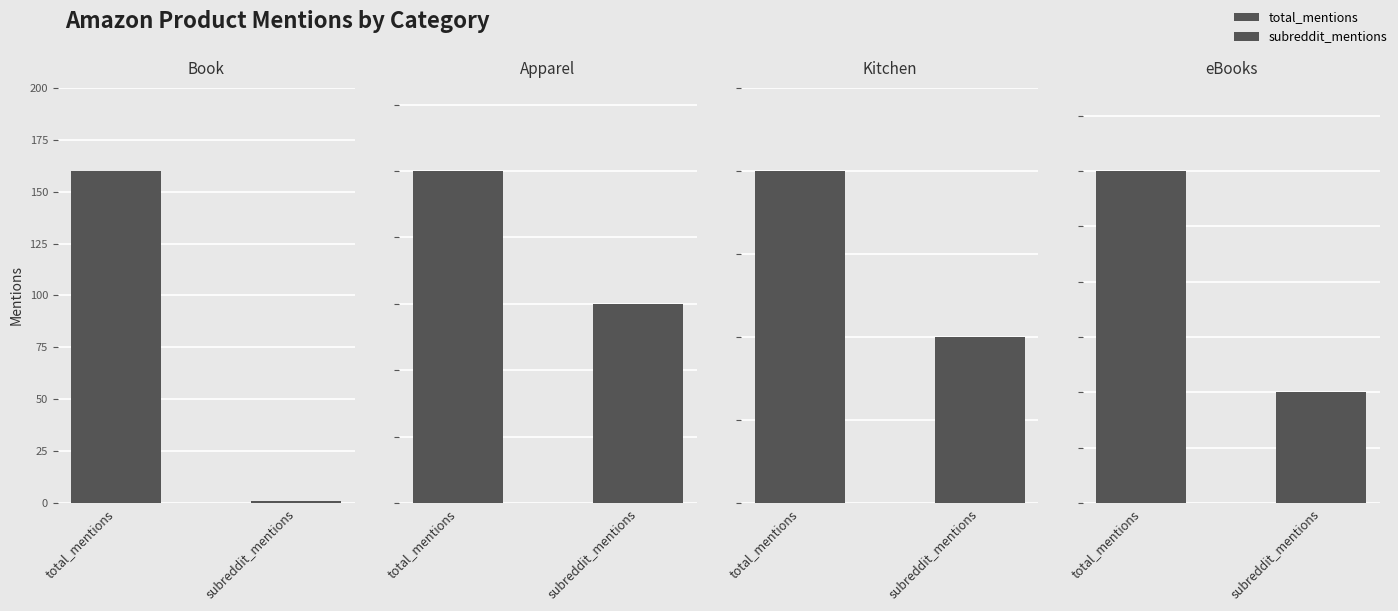

How many values in the total_mentions series exceed 5?

1